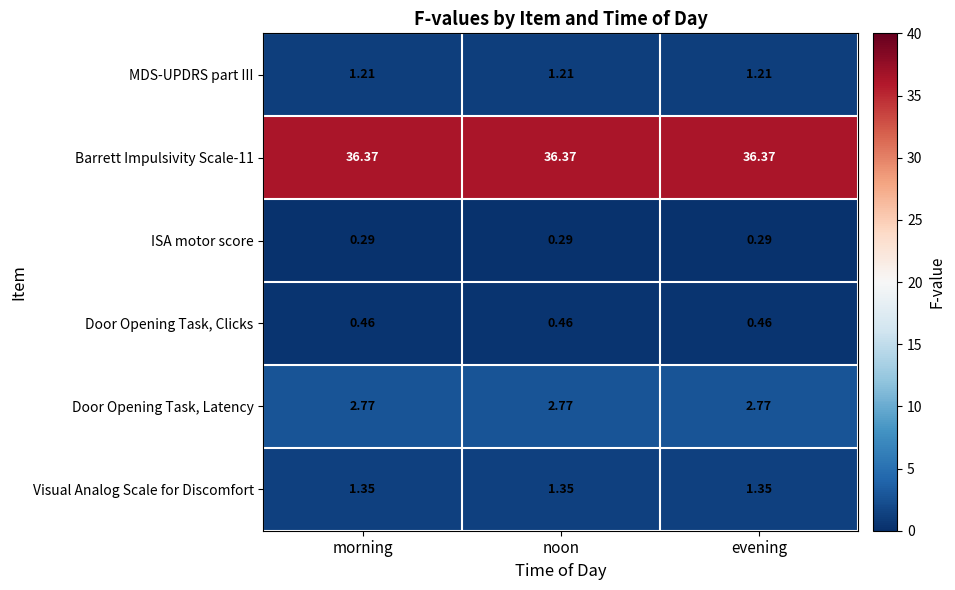

Is the value of Visual Analog Scale for Discomfort at morning greater than the value of Door Opening Task, Latency at morning?

No